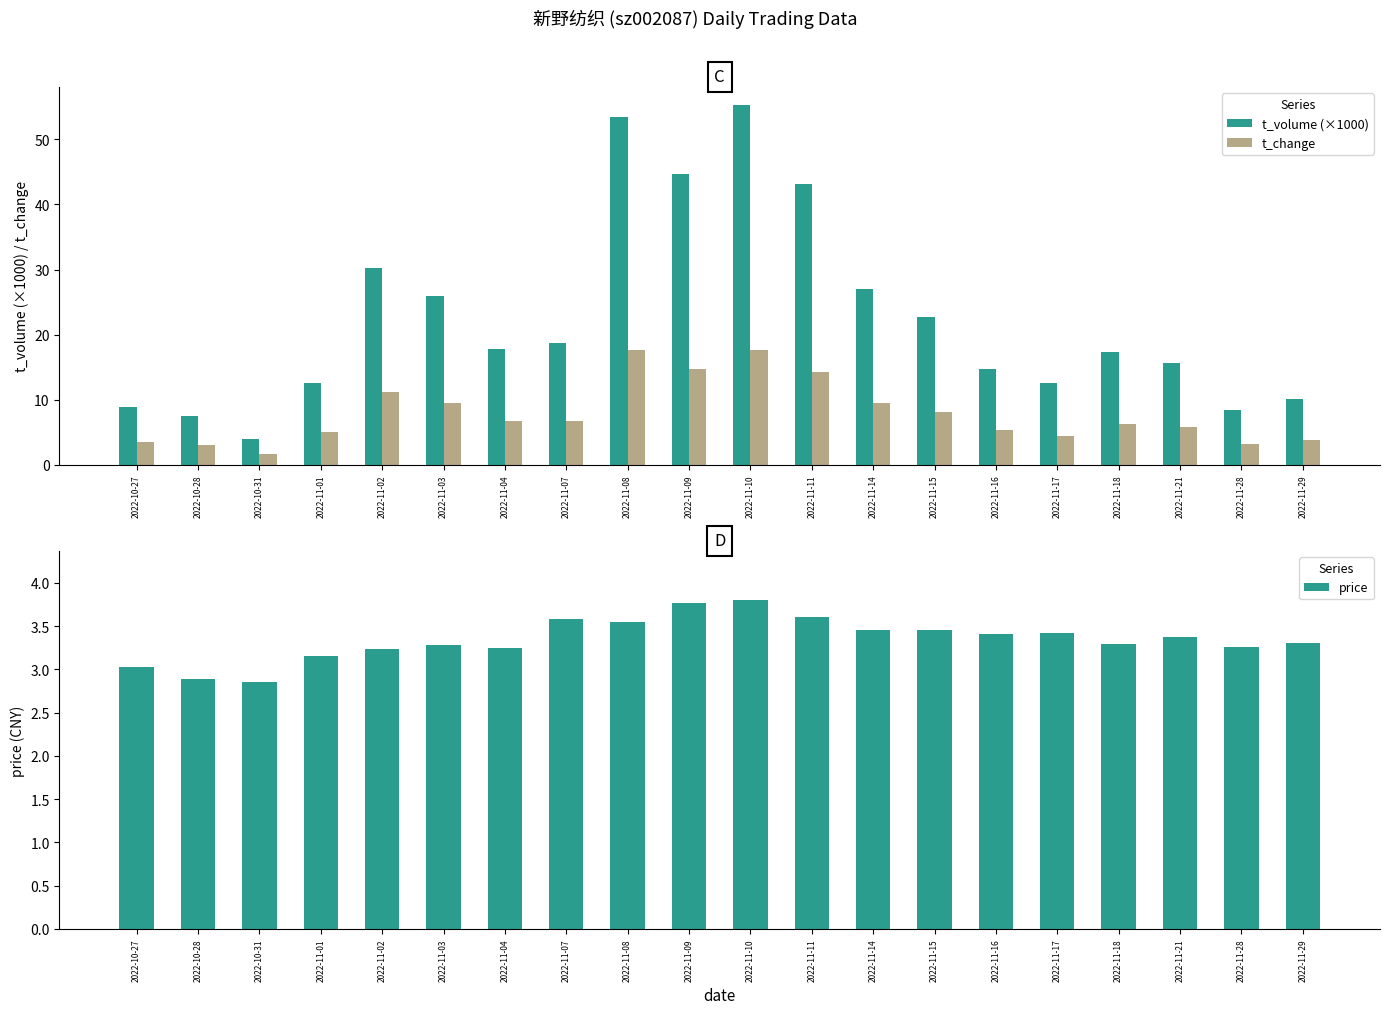

Reading left to right, what are all the values shown in this chart?

t_volume (×1000): 8.9	7.5	4.0	12.6	30.2	25.9	17.7	18.8	53.4	44.6	55.3	43.2	27.1	22.7	14.7	12.6	17.3	15.7	8.4	10.1
t_change: 3.6	3.1	1.7	5.1	11.2	9.6	6.7	6.7	17.6	14.8	17.7	14.2	9.5	8.2	5.3	4.5	6.3	5.8	3.2	3.8
price: 3.0	2.9	2.9	3.1	3.2	3.3	3.2	3.6	3.5	3.8	3.8	3.6	3.5	3.5	3.4	3.4	3.3	3.4	3.3	3.3